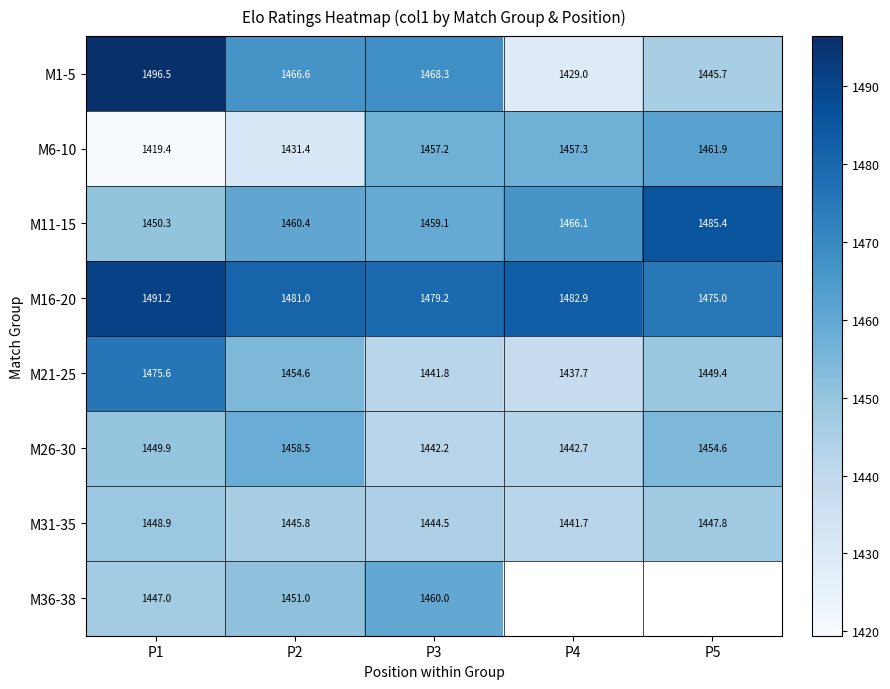

Which has a higher value, P4 or P3?

P3